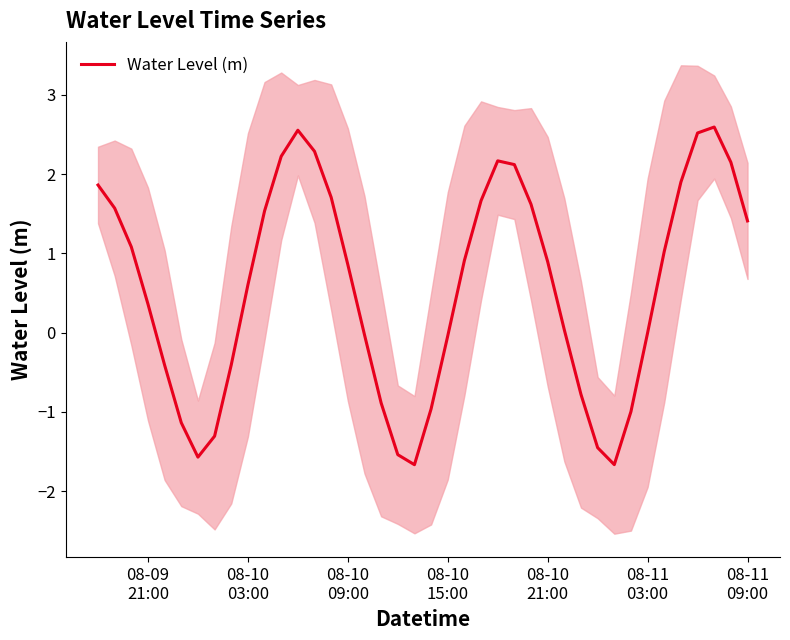

What is the greatest value displayed?

2.6